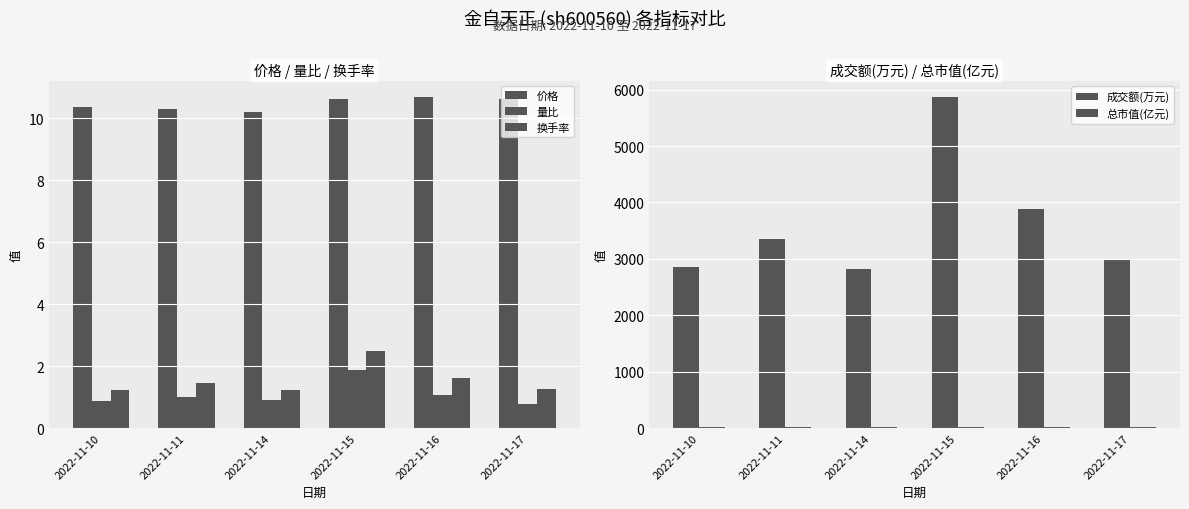

True or false: 量比 has a value of 1.1 at 2022-11-16.

True